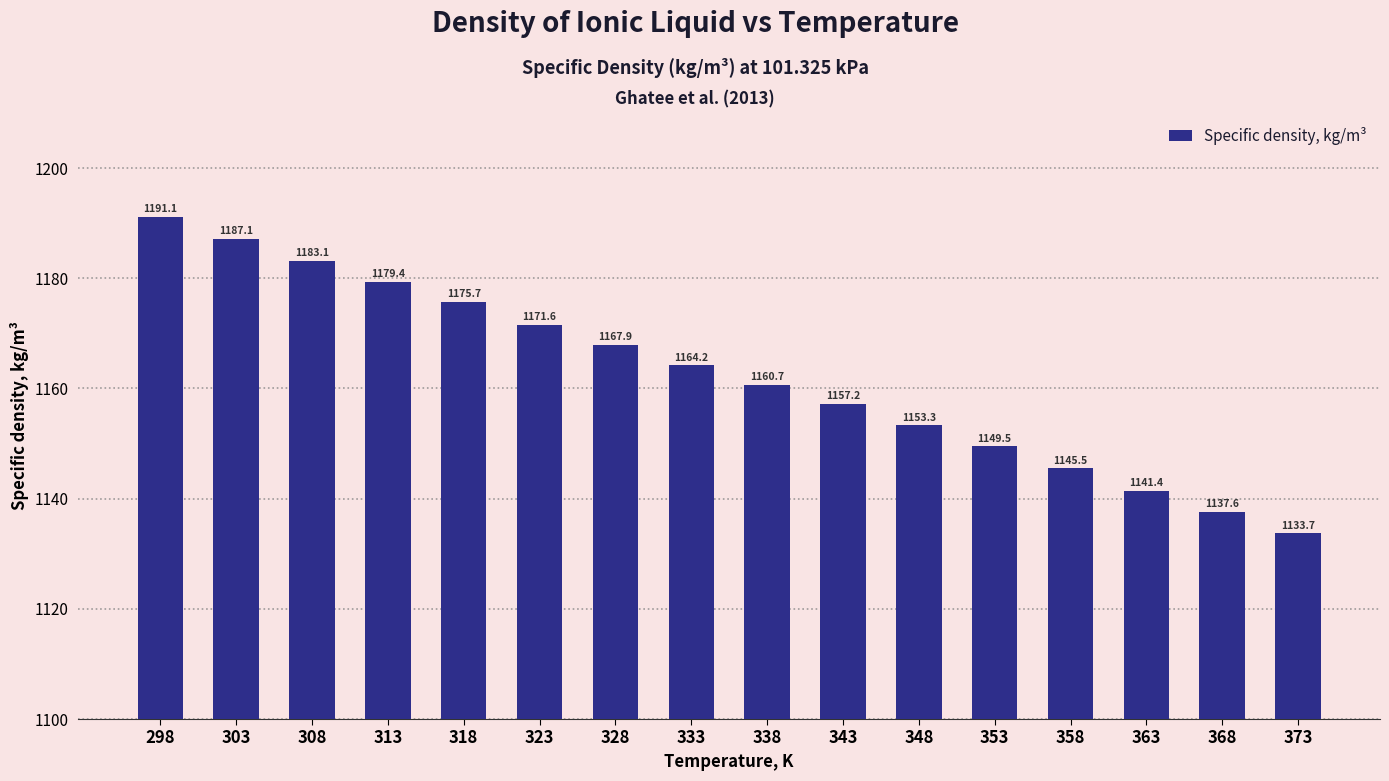

How many values exceed 1164?

8